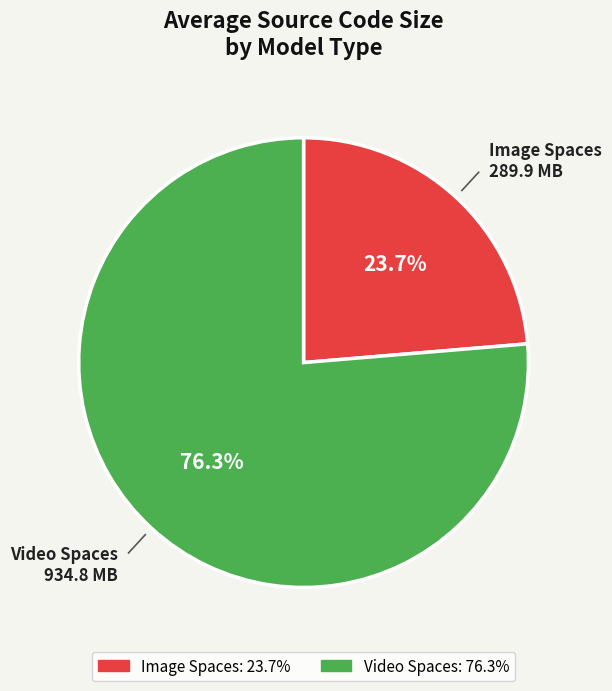

Which category has the biggest portion of the pie?

Video Spaces